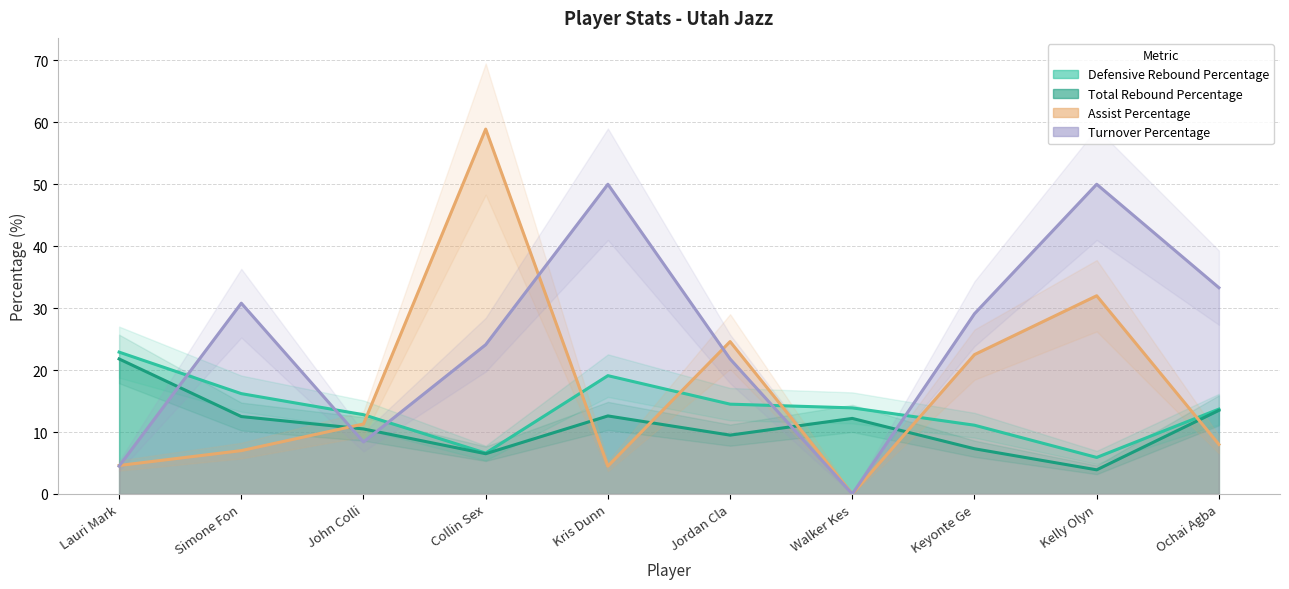

True or false: Assist Percentage and Total Rebound Percentage cross at least once.

True